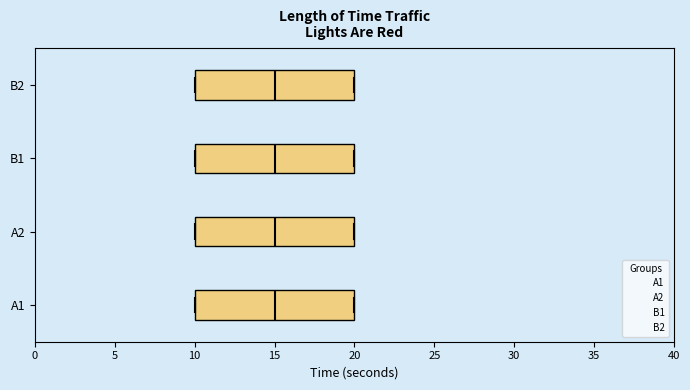

Where is the left edge of the box for B2 on the x-axis? The values are not printed on the chart, so give them approximately, as read against the axis.

10